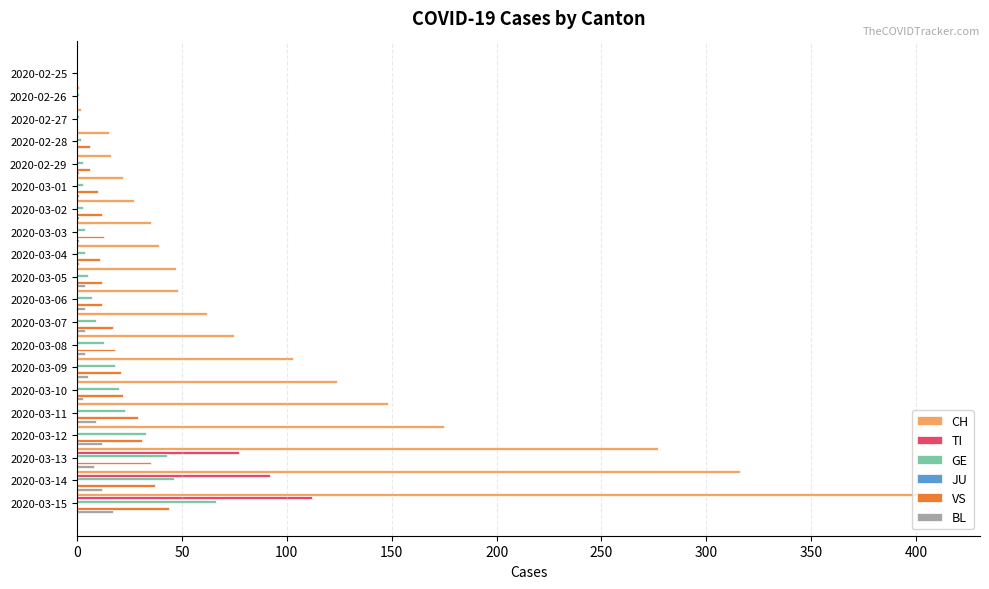

Is the value of BL at 2020-03-11 greater than the value of CH at 2020-02-25?

Yes